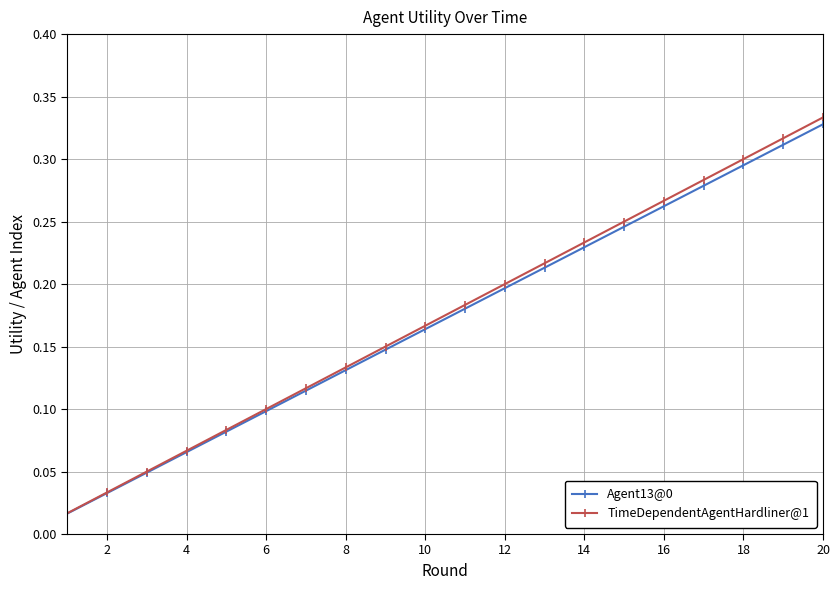

True or false: Agent13@0 has more than 1 points higher than both neighbors.

False